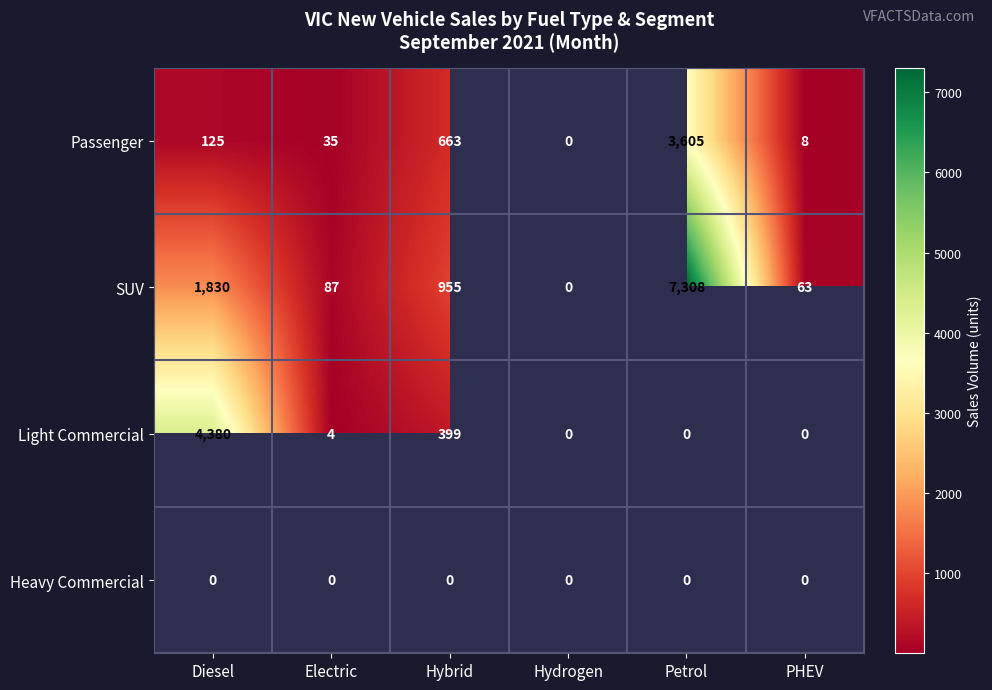

What is the sum of the Passenger values at Hybrid and Diesel?

788